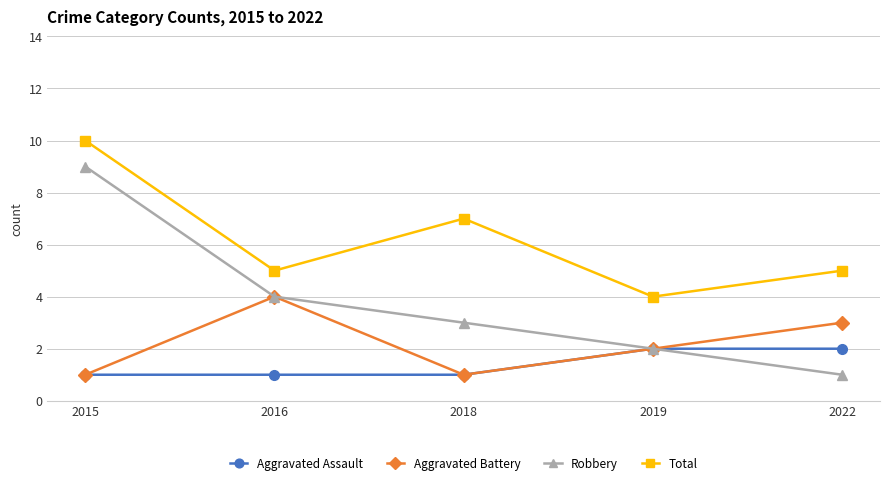

The Robbery series shows 5 at 2018. True or false?

False